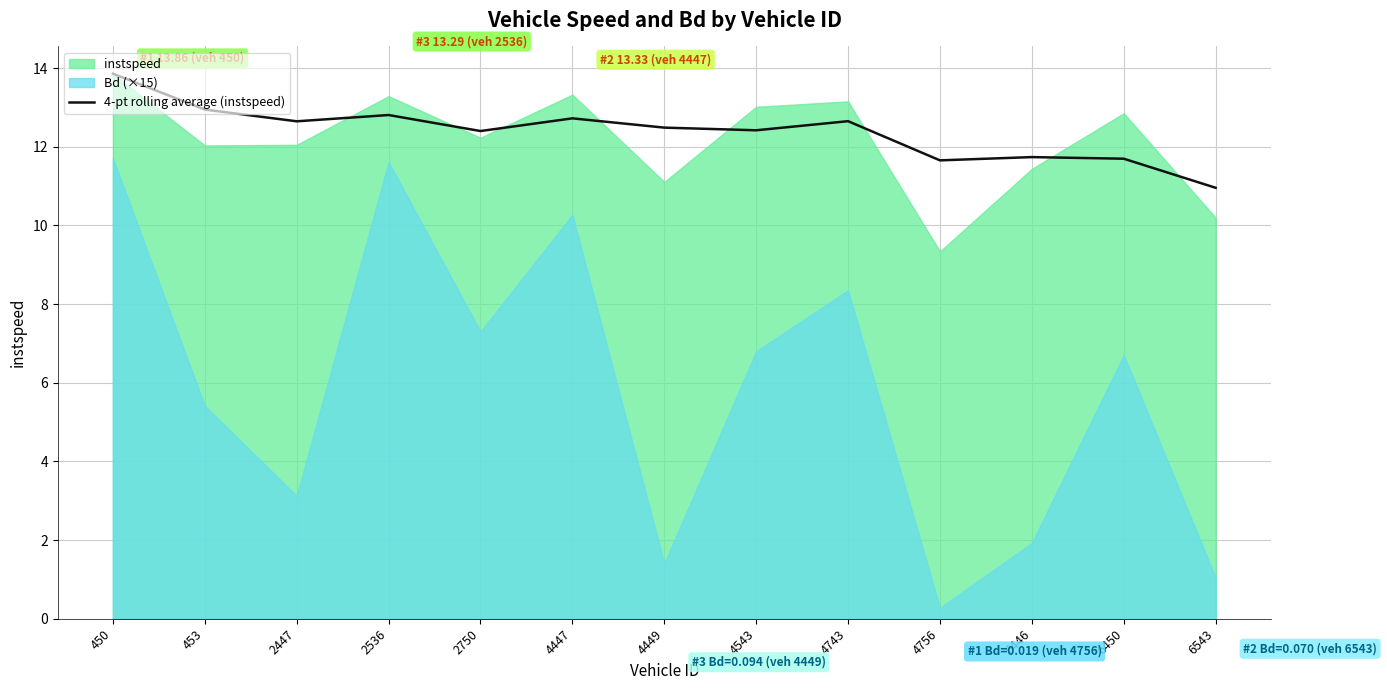

Is it true that 4-pt rolling average (instspeed) equals 11.7 at 6446?

True